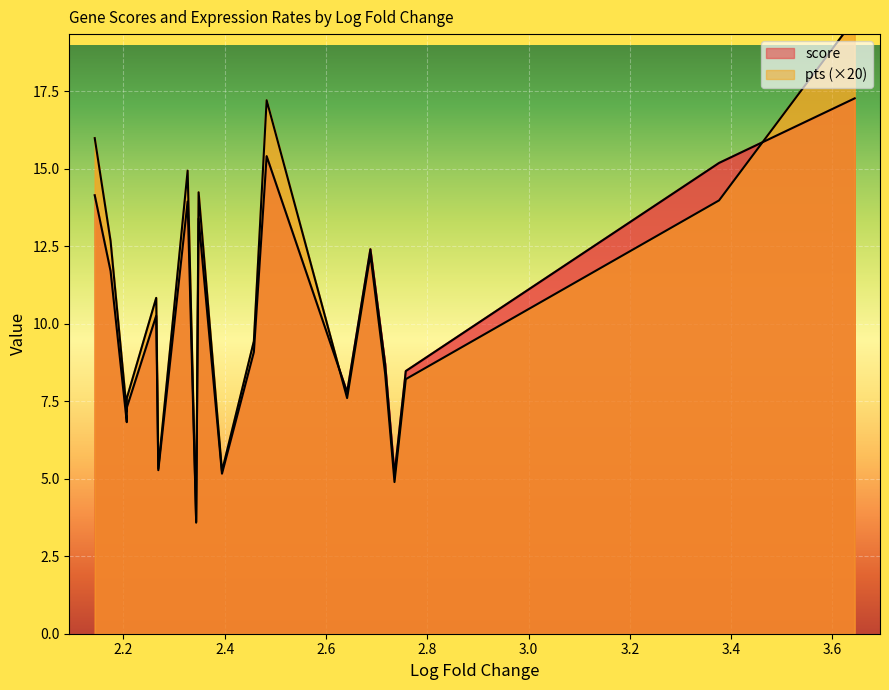

The pts series shows 1.0 at Igfbp2. True or false?

False